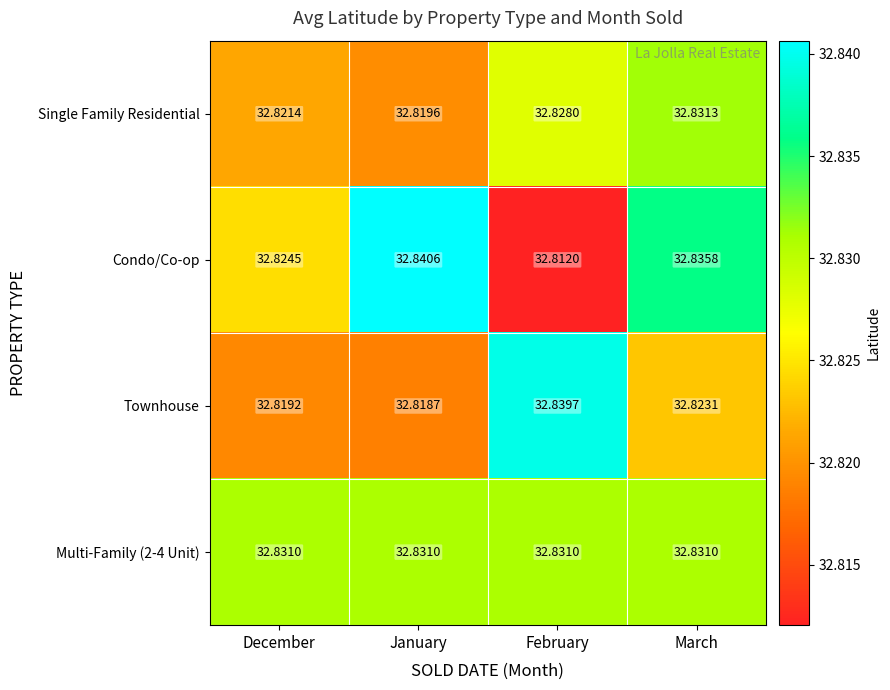

At which category is the sum across all series the highest?

March